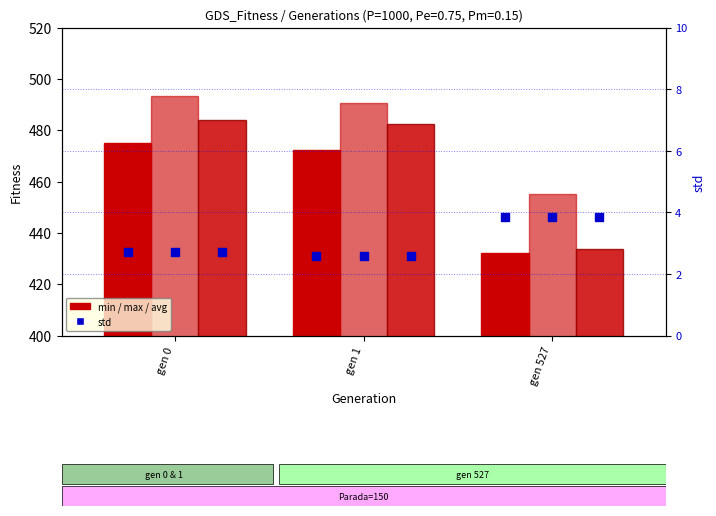

Which series contains the lowest Y value?

std